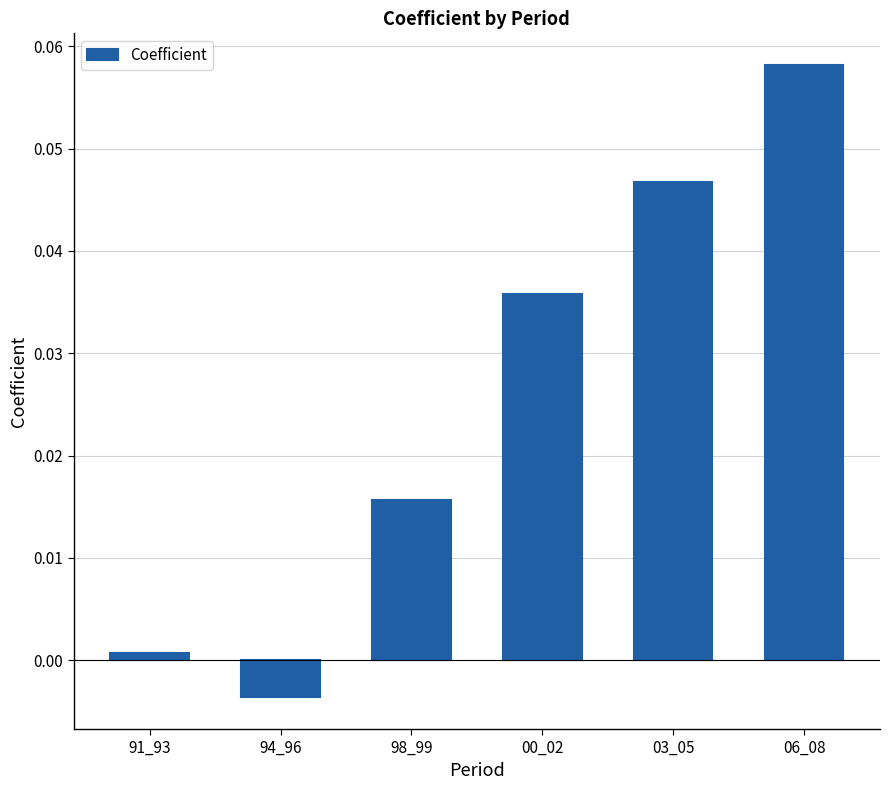

How many values are above zero?

5